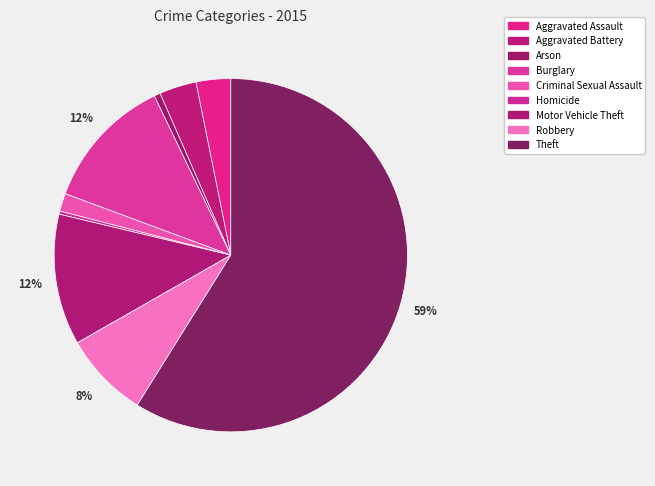

How many slices are in this pie chart?

9